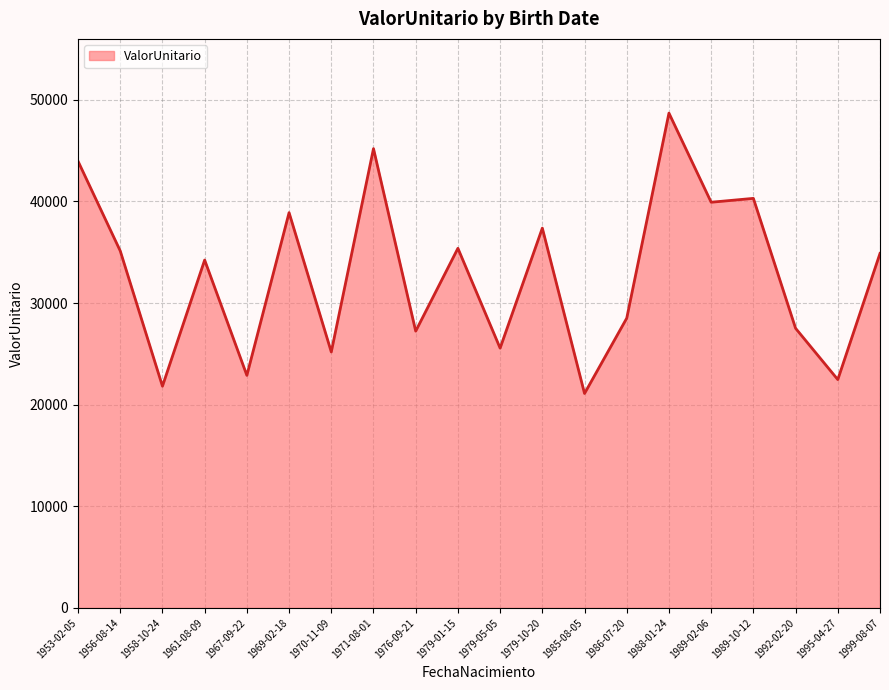

What is the change in value from 1989-10-12 to 1999-08-07?

-5416.4